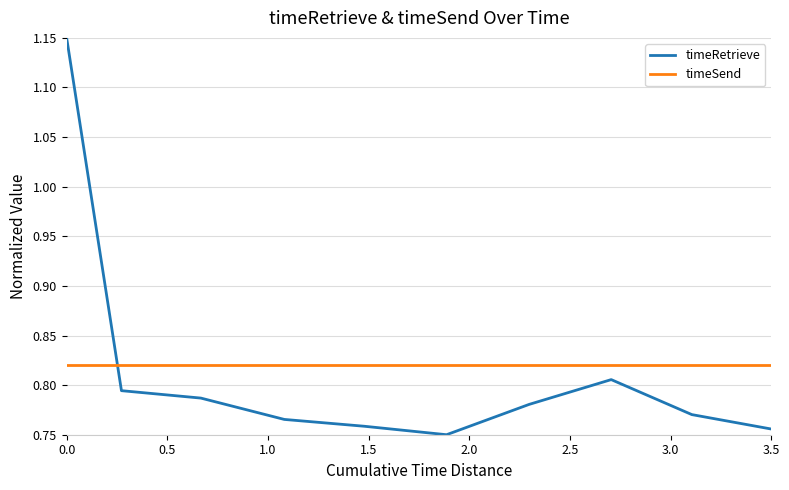

What is the sum of all timeRetrieve values?

8.1